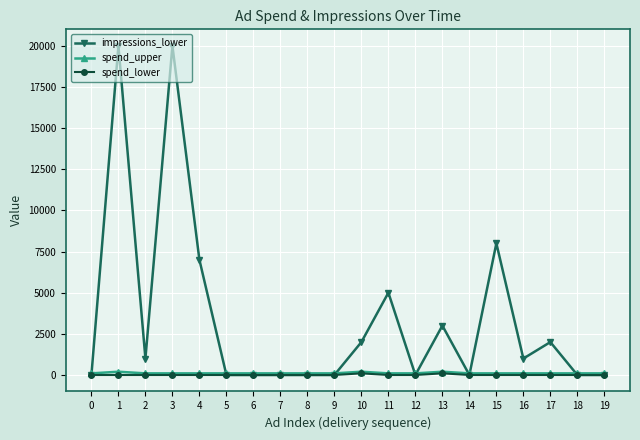

What is the maximum value shown in the chart?

20000